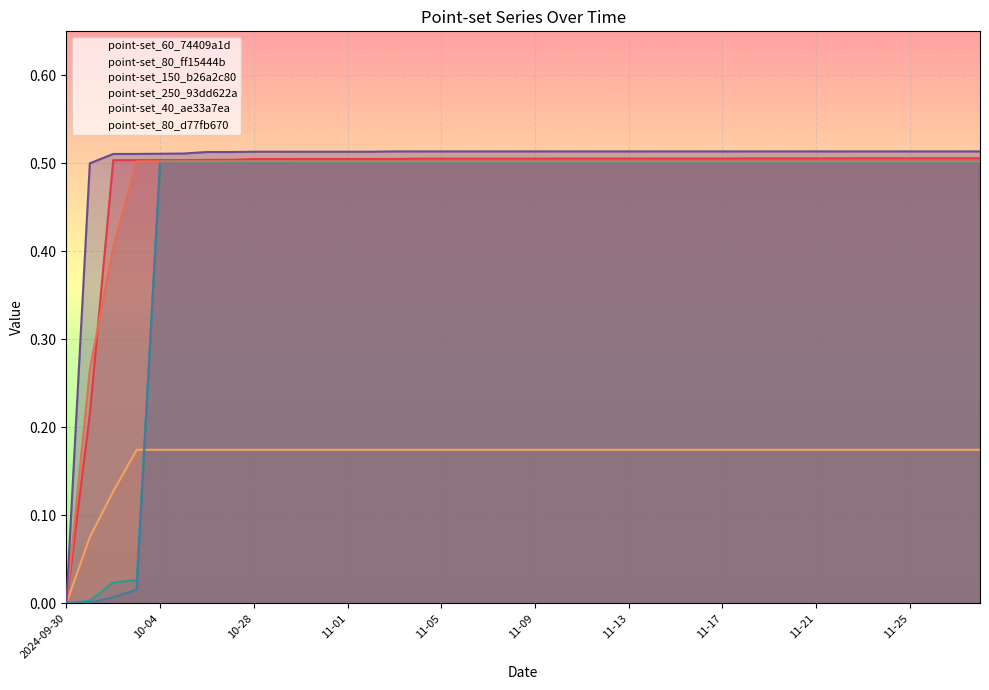

List the series in order of their peak value, lowest first.

point-set_80_ff15444b, point-set_150_b26a2c80, point-set_40_ae33a7ea, point-set_250_93dd622a, point-set_60_74409a1d, point-set_80_d77fb670